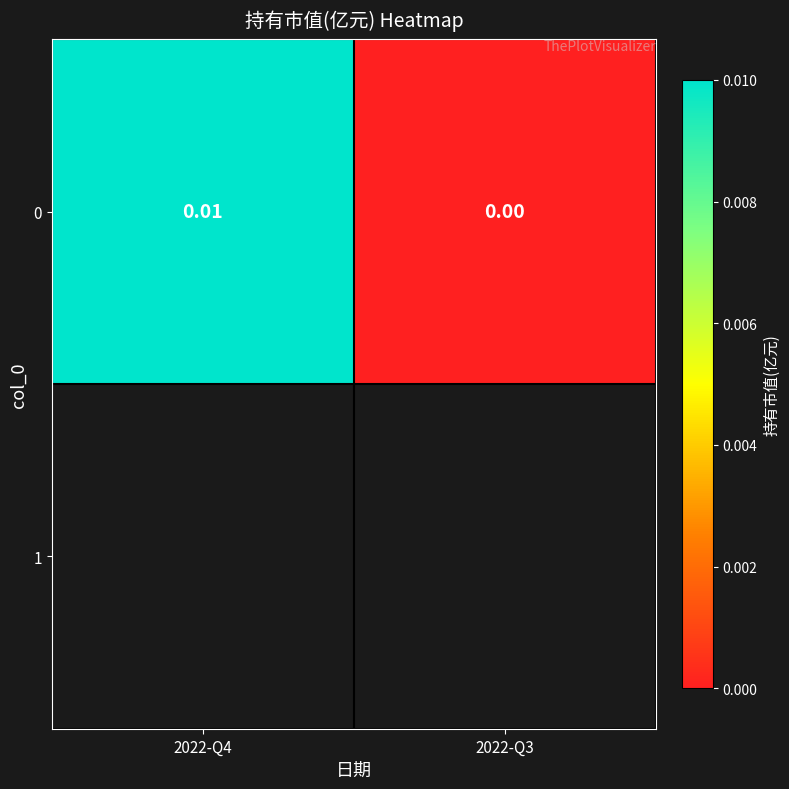

Rank the categories by value from lowest to highest.

2022-Q3, 2022-Q4